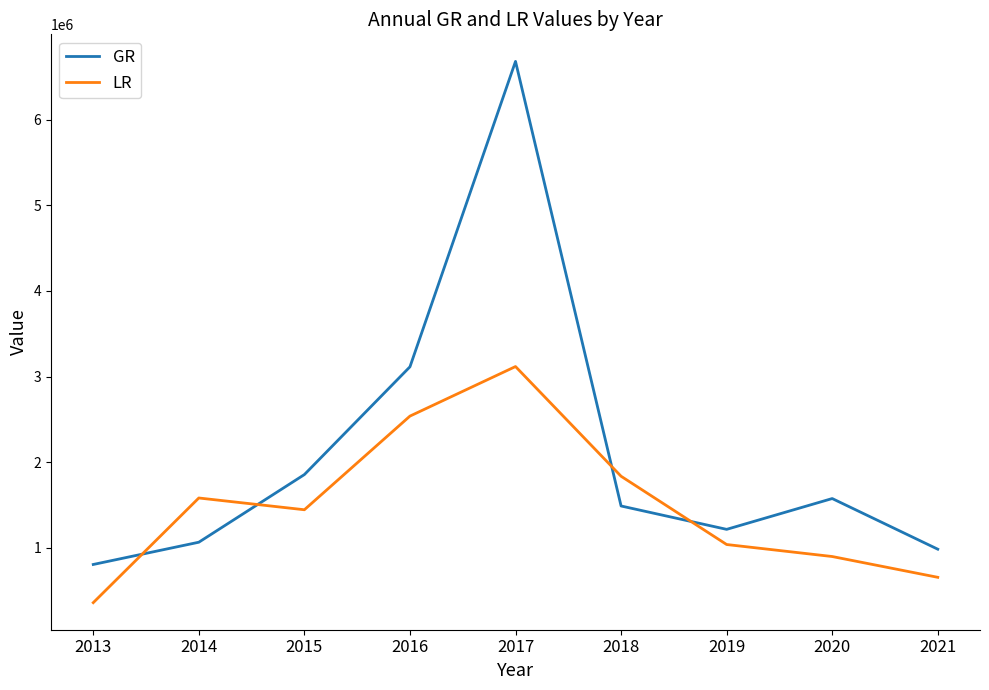

Rank the series at 2015 from highest to lowest value.

GR, LR